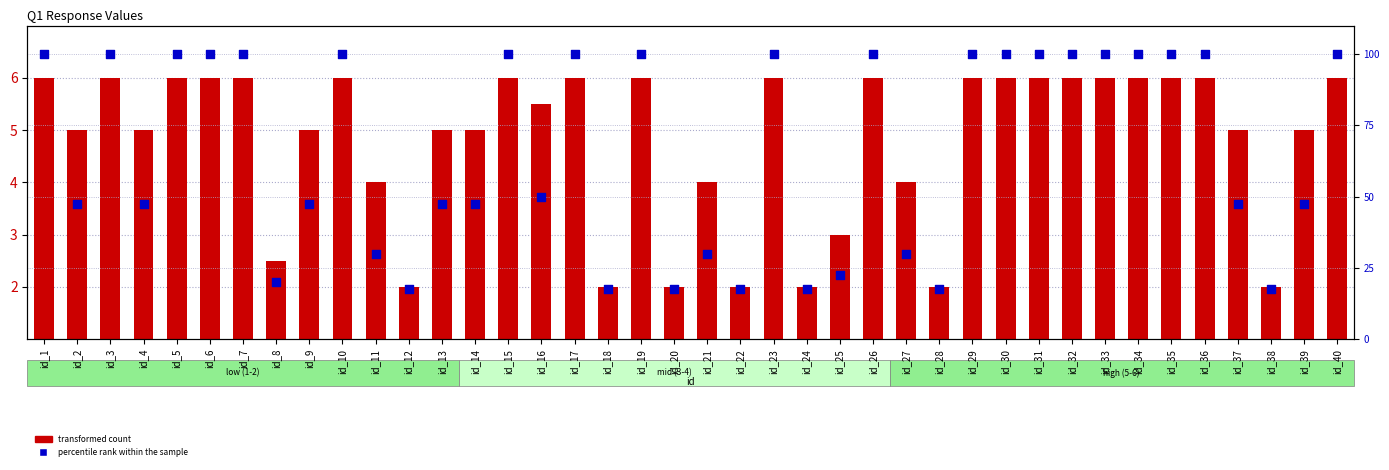

Which series contains the lowest Y value?

transformed count